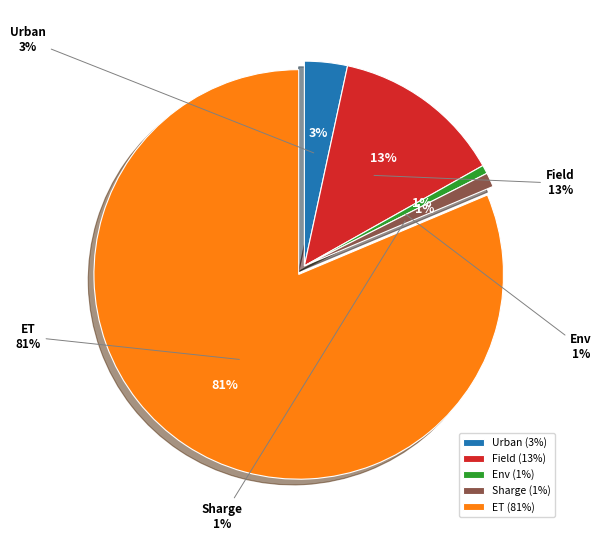

Which has a higher value, Env or Urban?

Urban